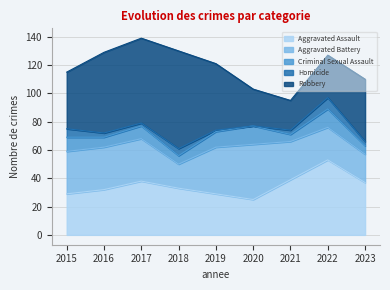

Reading left to right, what are all the values shown in this chart?

Aggravated Assault: 2015=29	2016=32	2017=38	2018=33	2019=29	2020=25	2021=39	2022=53	2023=37
Aggravated Battery: 2015=30	2016=30	2017=30	2018=17	2019=33	2020=39	2021=27	2022=23	2023=20
Criminal Sexual Assault: 2015=10	2016=7	2017=9	2018=6	2019=11	2020=13	2021=5	2022=13	2023=6
Homicide: 2015=6	2016=3	2017=2	2018=5	2019=1	2020=0	2021=3	2022=8	2023=3
Robbery: 2015=40	2016=57	2017=60	2018=69	2019=47	2020=26	2021=21	2022=30	2023=44